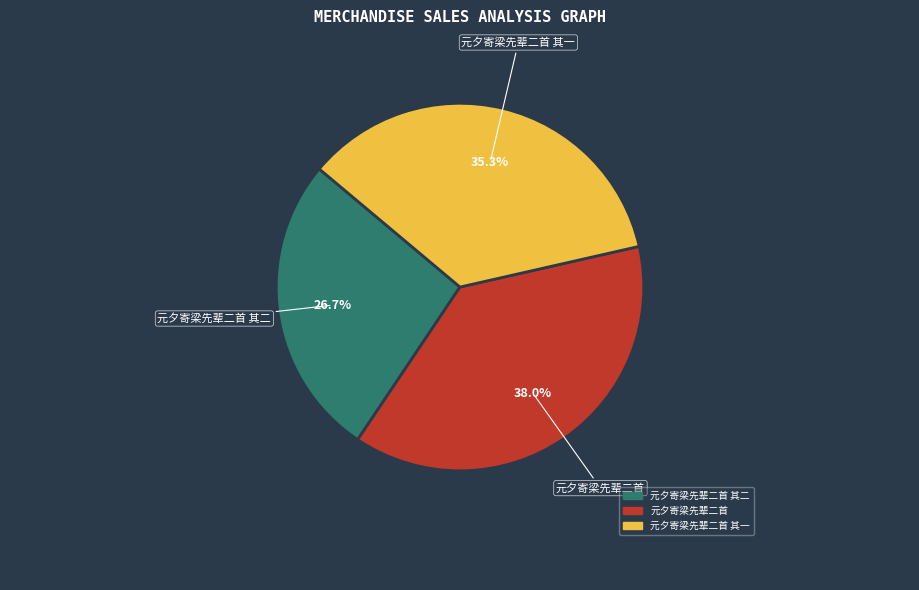

Does any single category account for the majority?

No